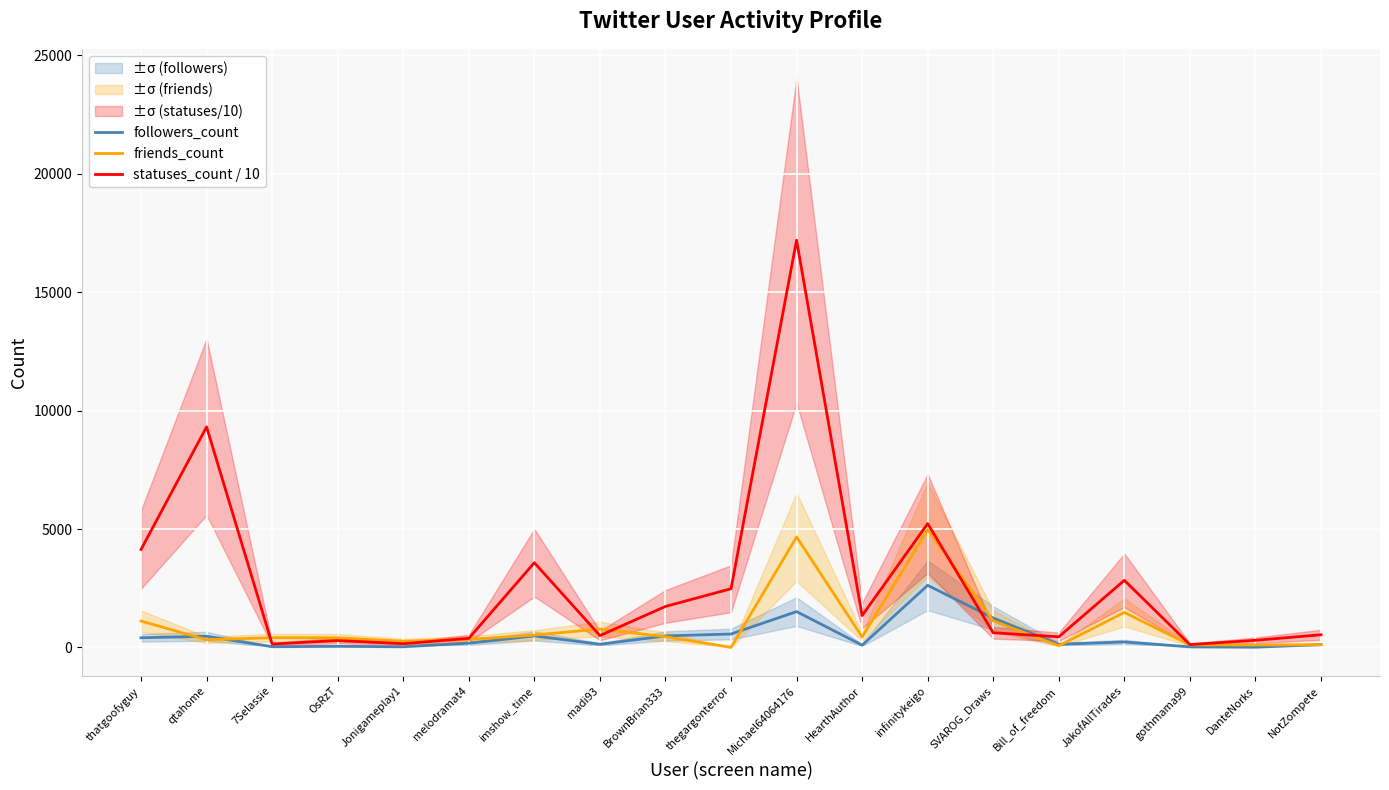

True or false: friends_count has a value of 411.0 at 7Selassie.

True